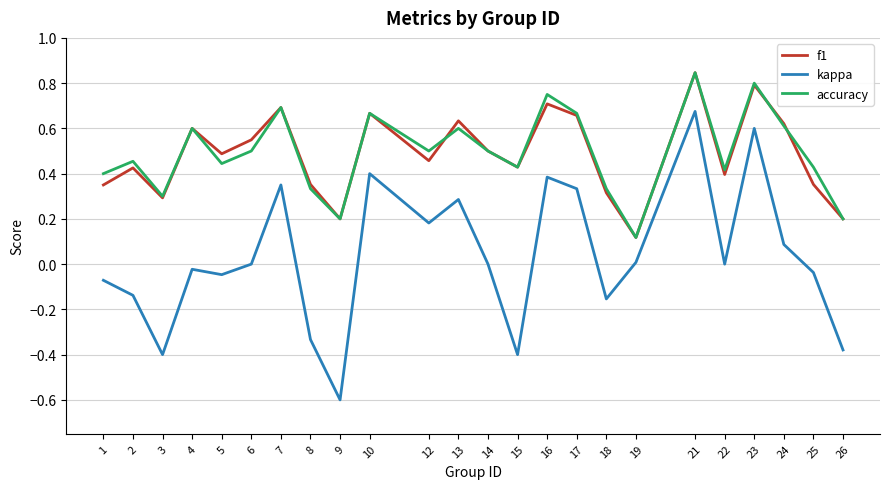

True or false: accuracy has a value of 0.7 at 7.

True